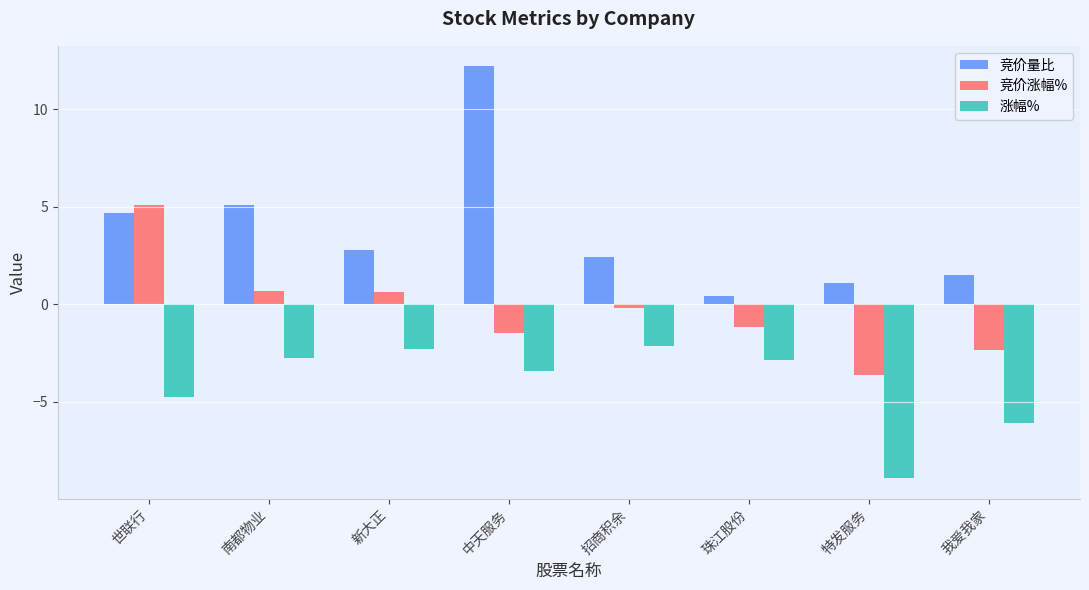

At which category is the sum across all series the highest?

中天服务